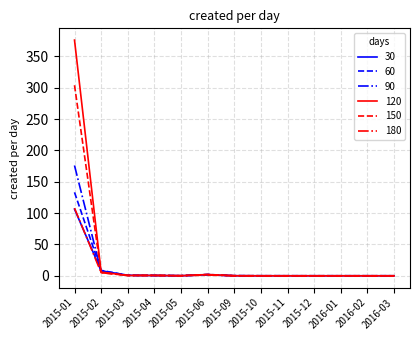

What is the maximum value for 120?

376.0